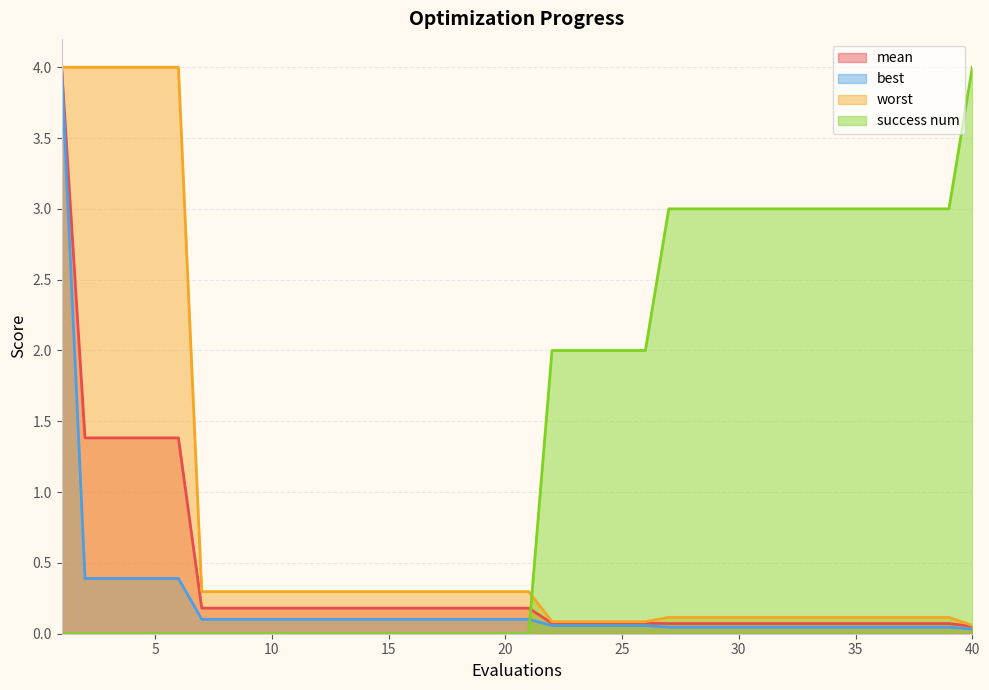

Where do success num and mean first cross each other?

21 and 22